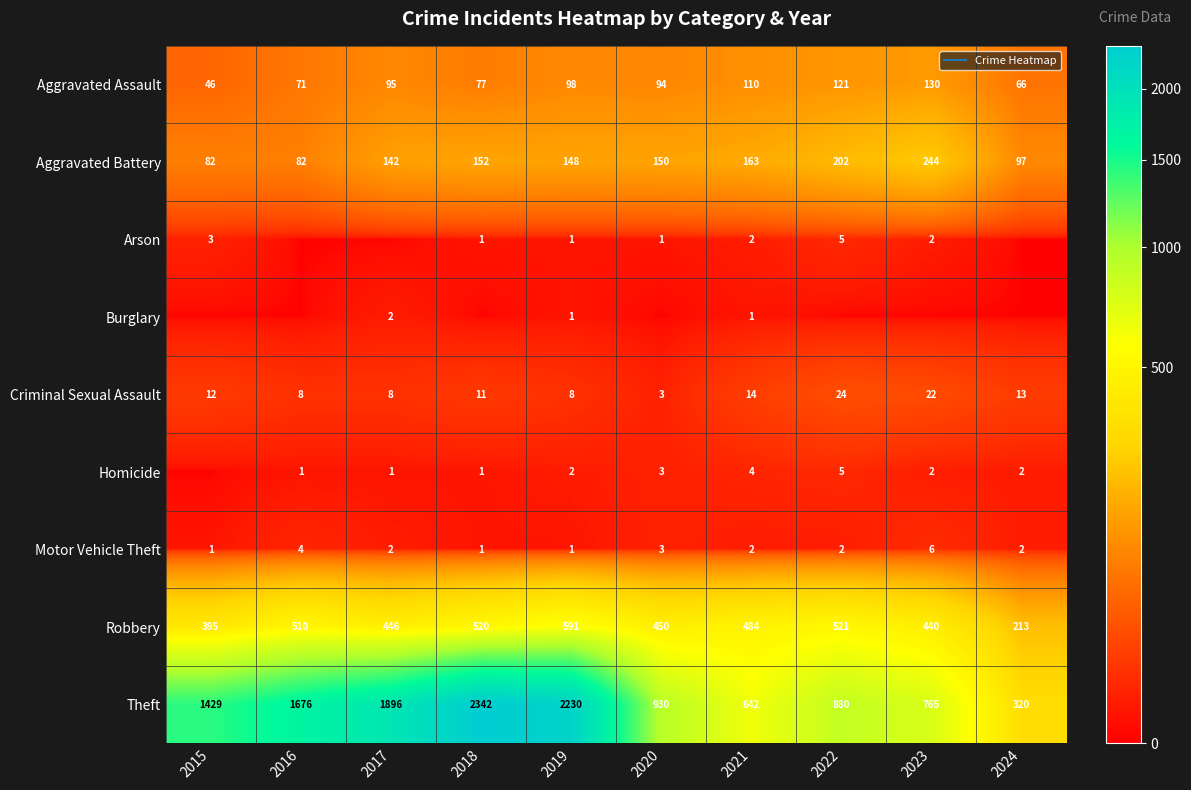

True or false: Theft has a value of 596 at 2020.

False